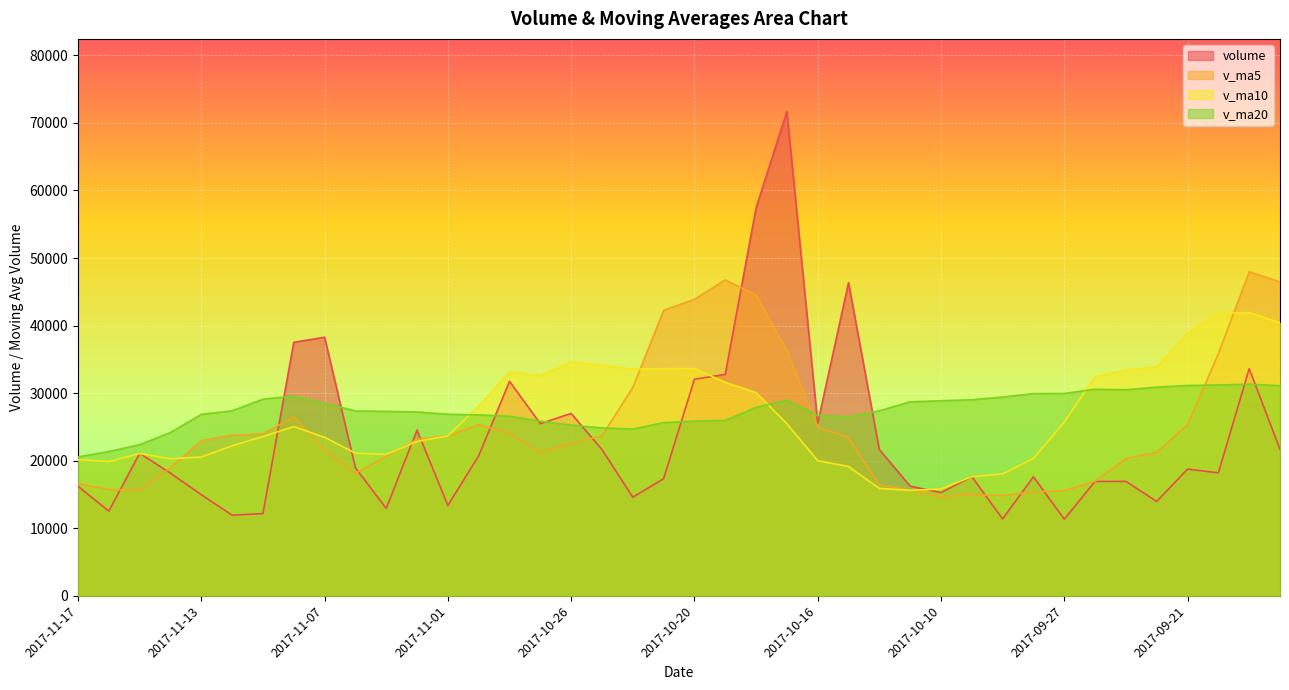

How many values in the v_ma5 series are below 23174?

20